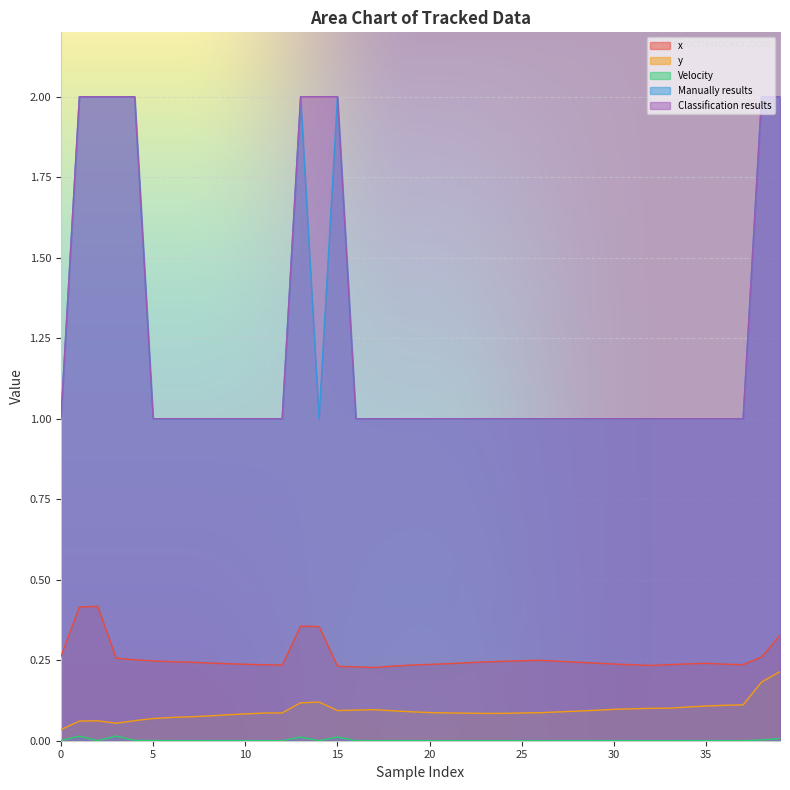

Read the Manually results value at 28.

1.0